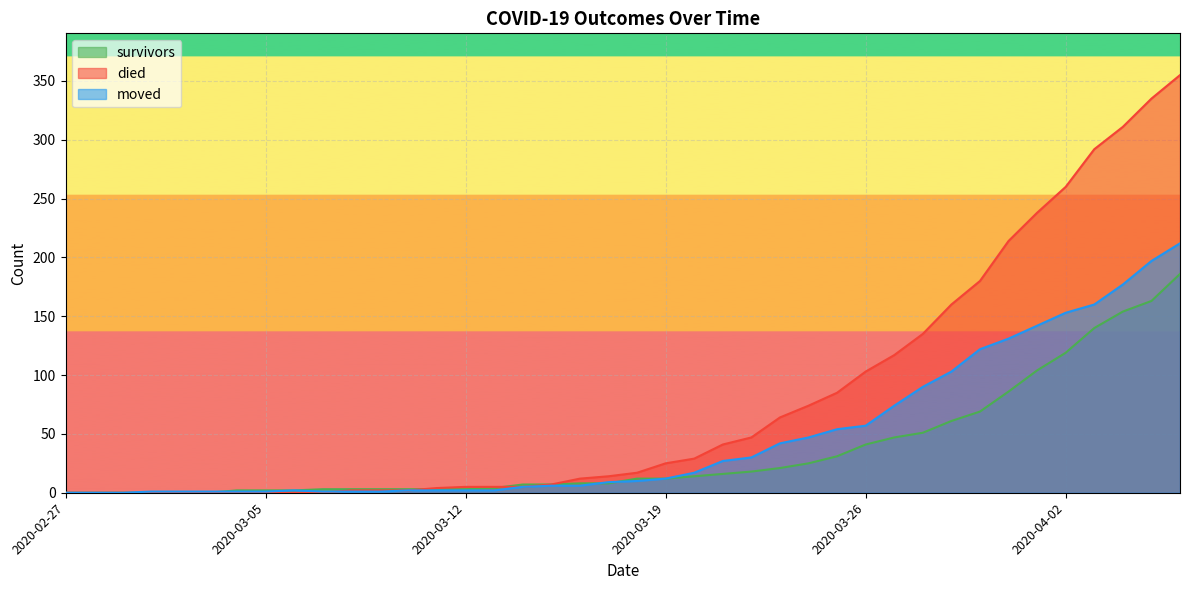

What is the total value across all series at 2020-03-16?

26